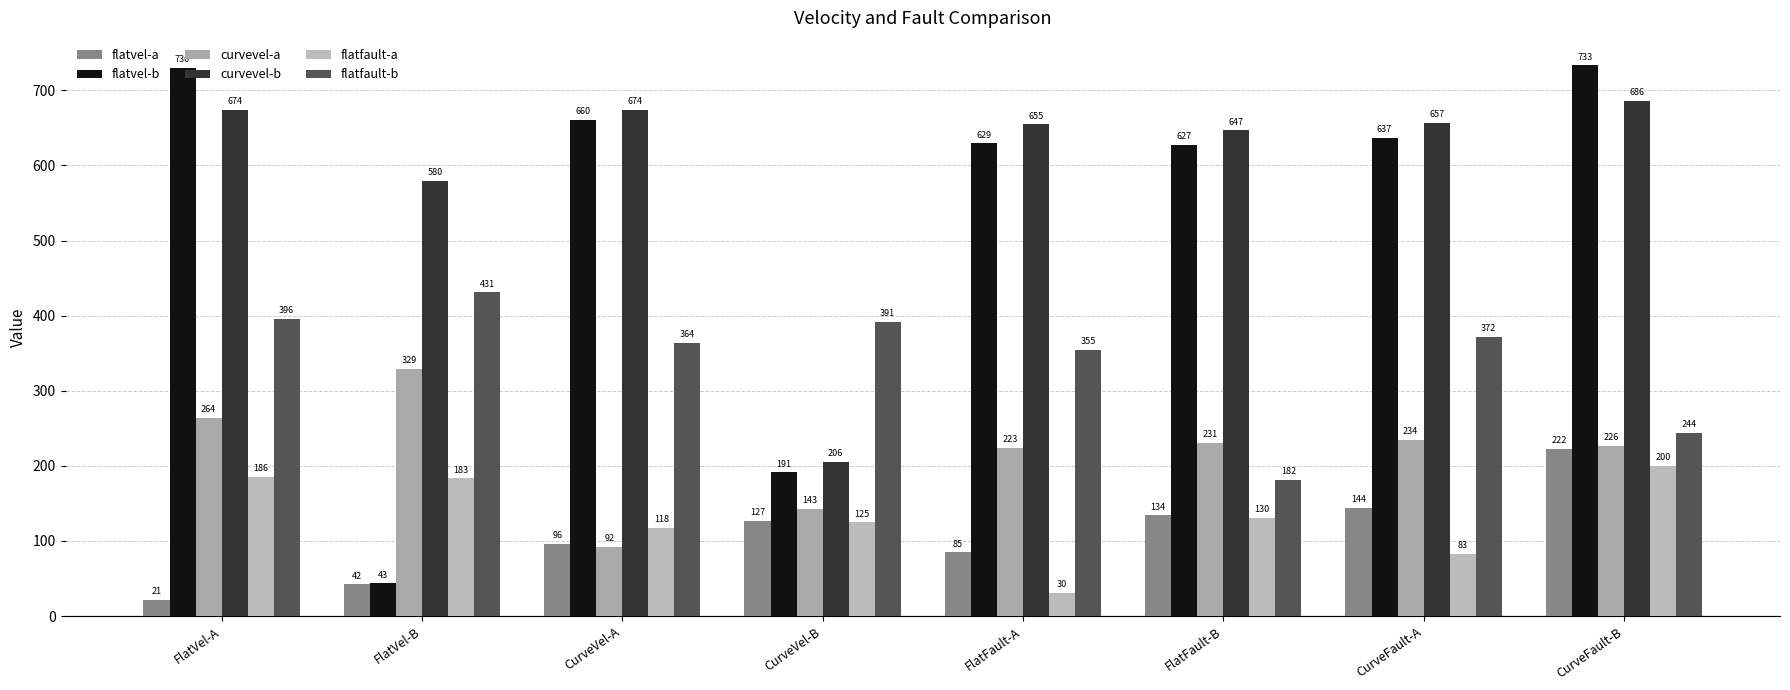

How many bars are there in each group?

6